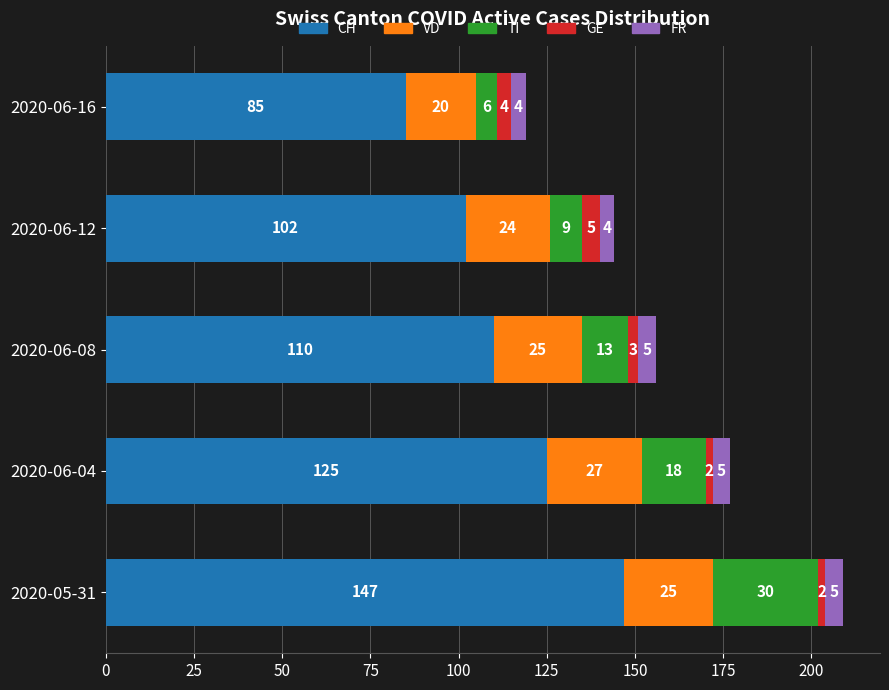

True or false: CH has a value of 111 at 2020-06-16.

False